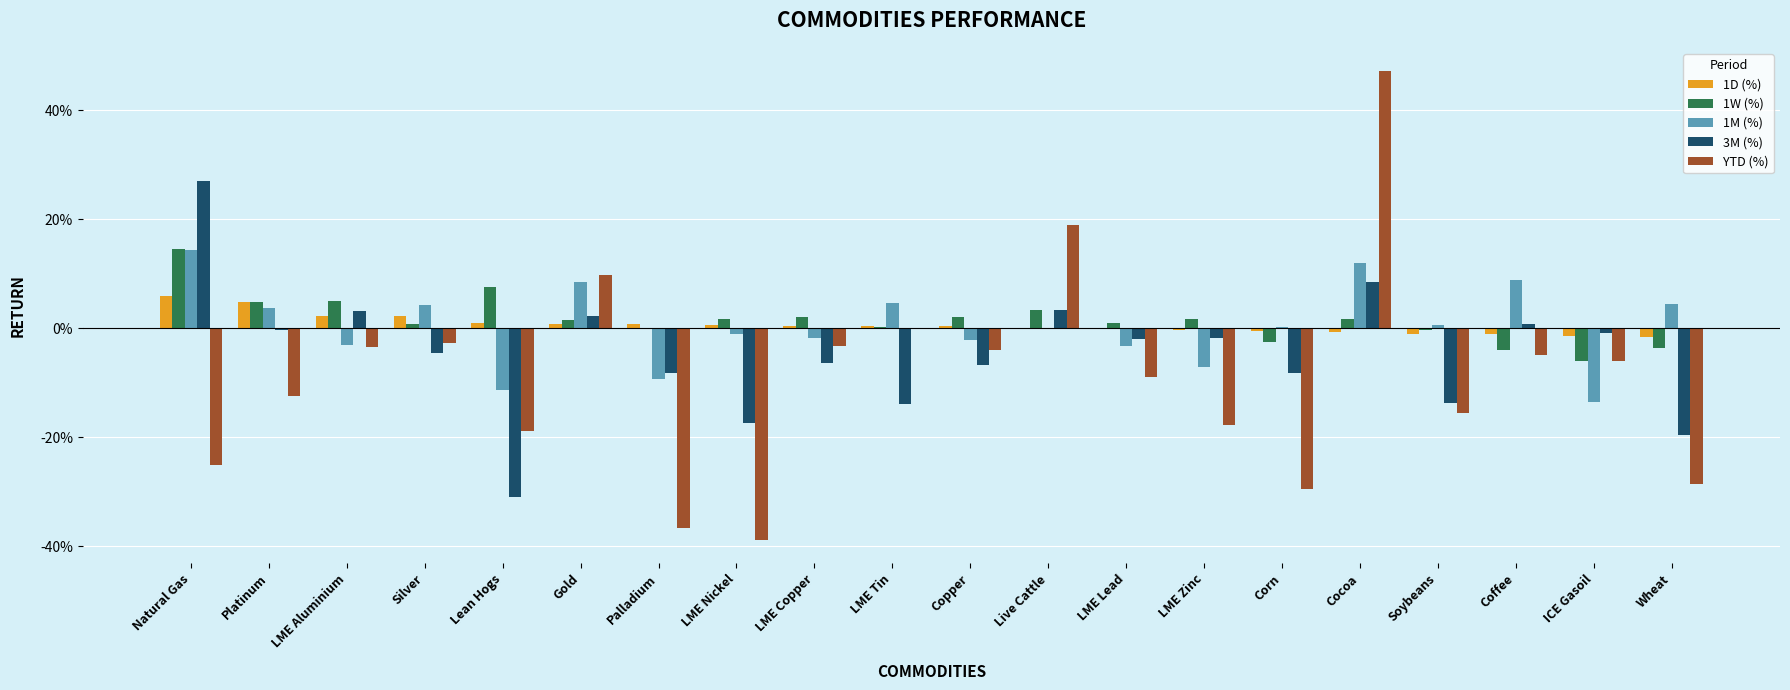

Rank the categories by YTD (%) value from highest to lowest.

Cocoa, Live Cattle, Gold, LME Tin, Silver, LME Copper, LME Aluminium, Copper, Coffee, ICE Gasoil, LME Lead, Platinum, Soybeans, LME Zinc, Lean Hogs, Natural Gas, Wheat, Corn, Palladium, LME Nickel